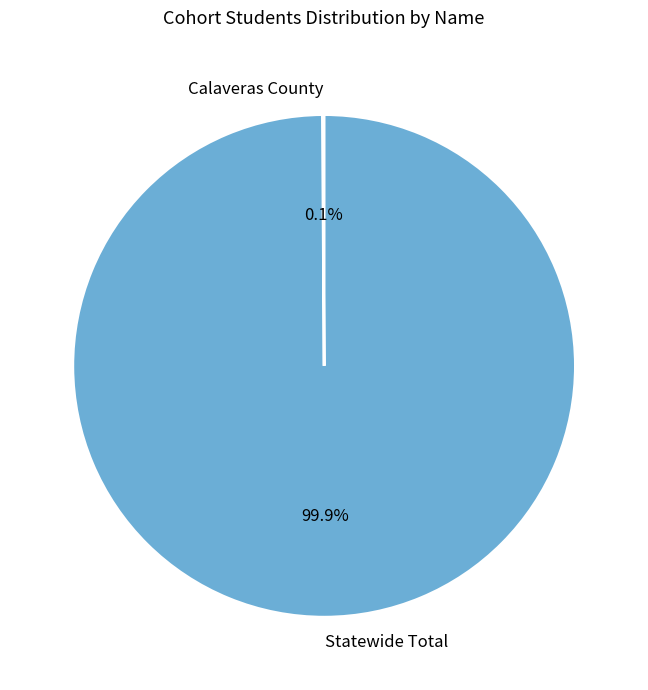

Is there any slice that represents more than half of the pie?

Yes